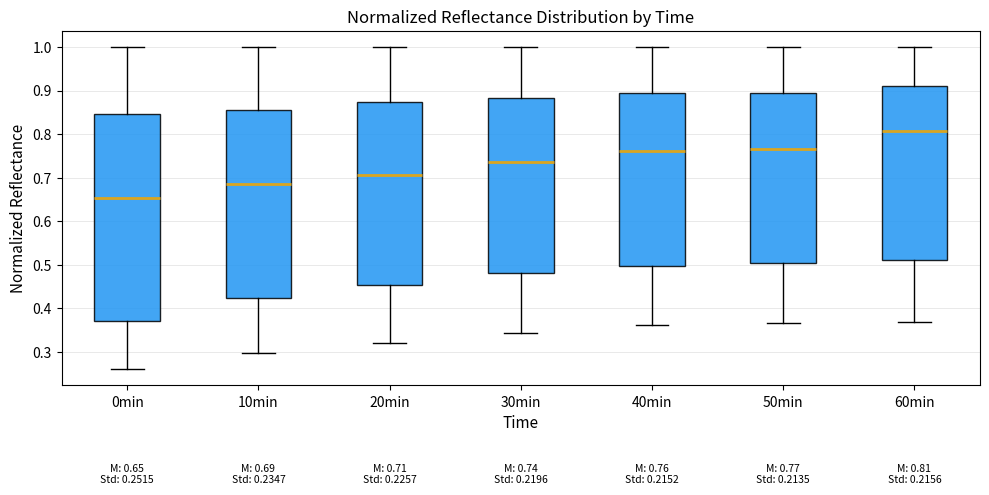

Which box has the lowest median line?

0min